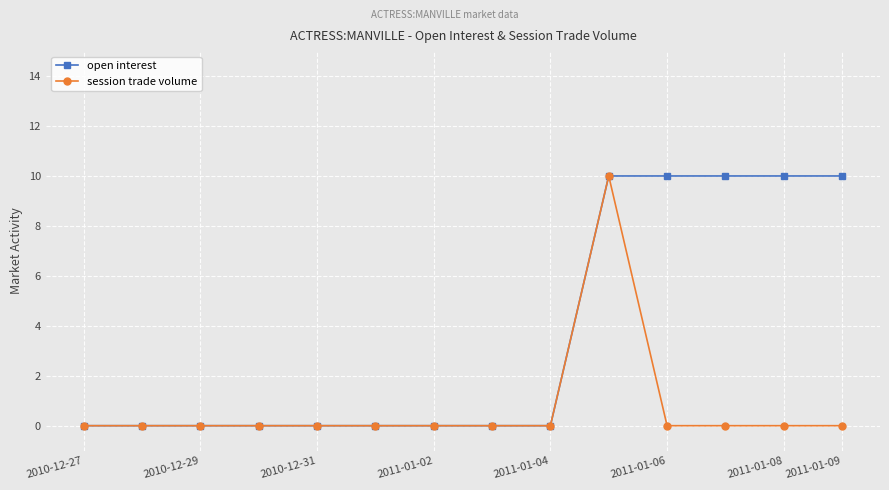

How many lines are shown in the chart?

2